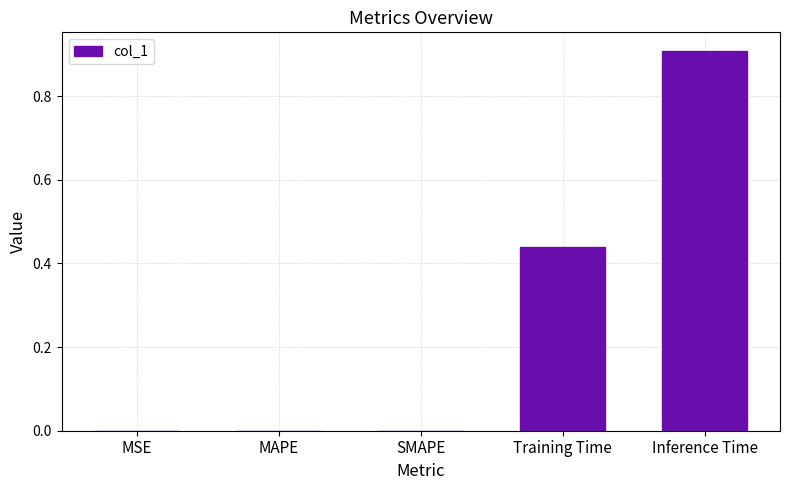

How many values are between 0 and 1?

5